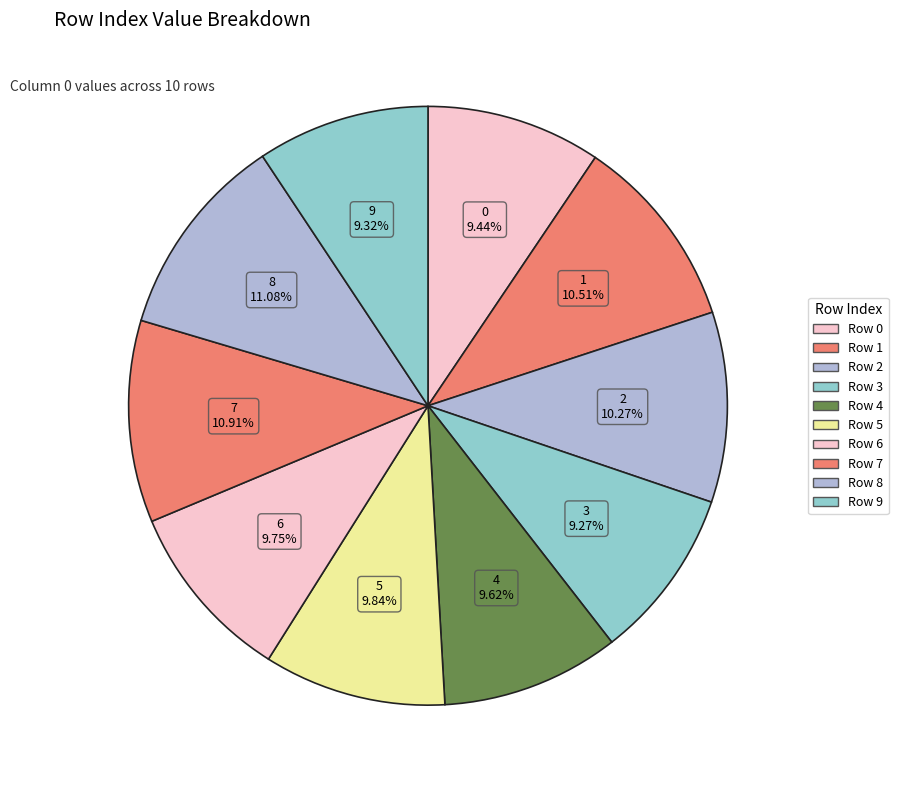

Does 6 represent more than half of the total?

No